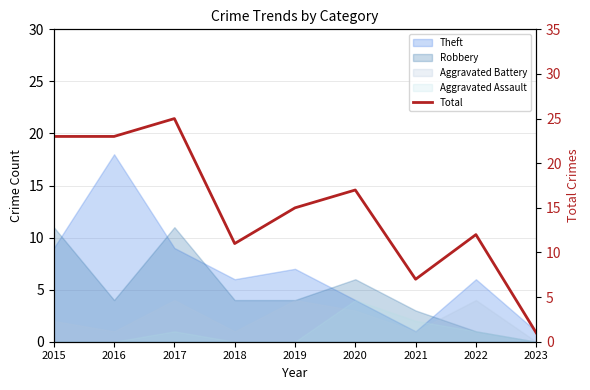

The value at 2018 is 11. True or false?

True